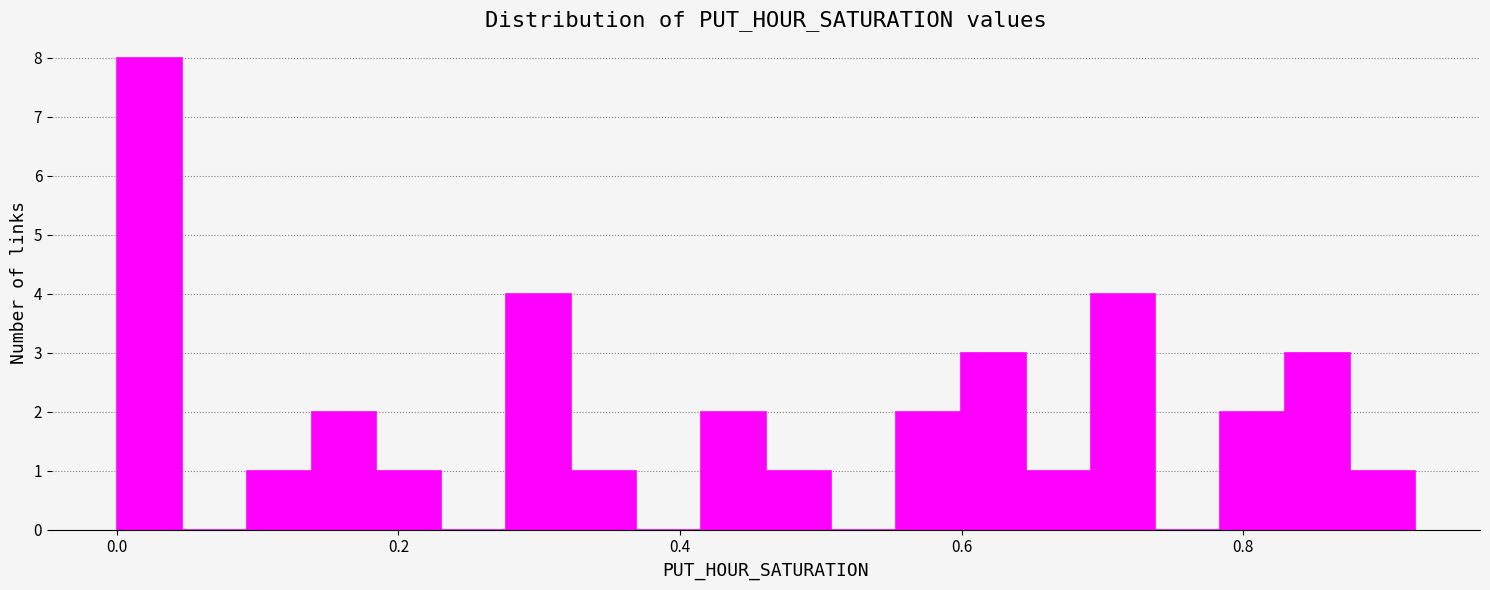

Read against the x-axis, roughly where is the centre of the tallest bar?

0.02